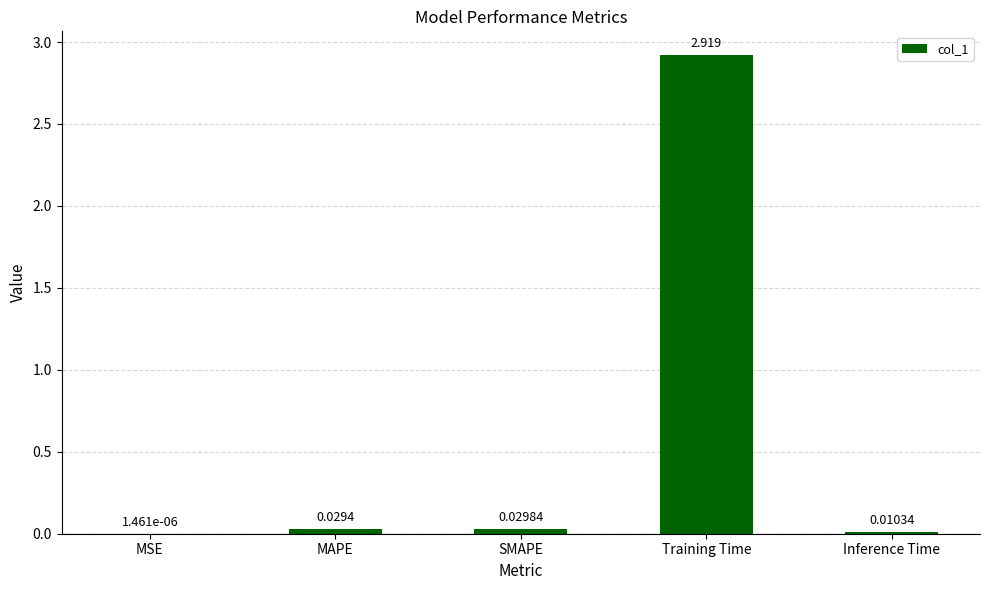

Which category has the highest value across all series?

Training Time